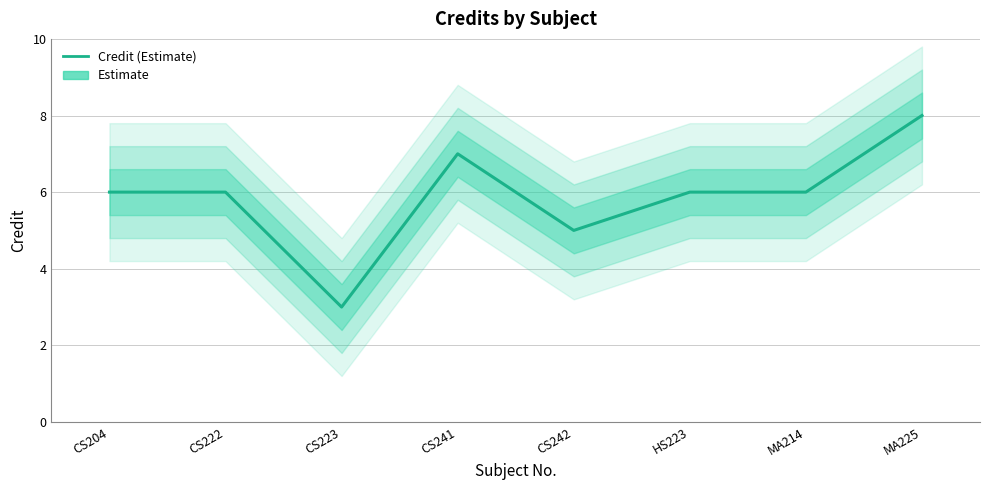

Rank the categories by value from highest to lowest.

MA225, CS241, CS204, CS222, HS223, MA214, CS242, CS223